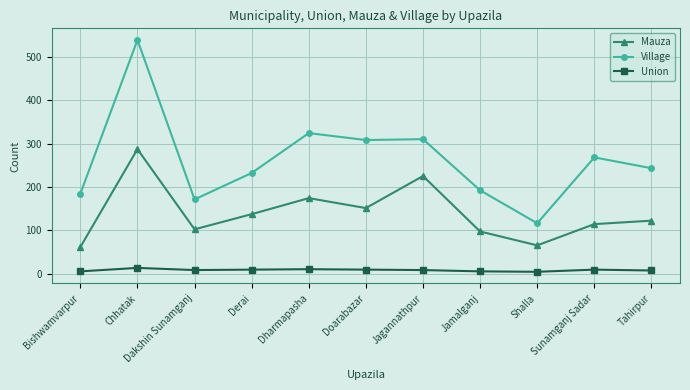

Which series changed the most between Derai and Dharmapasha?

Village